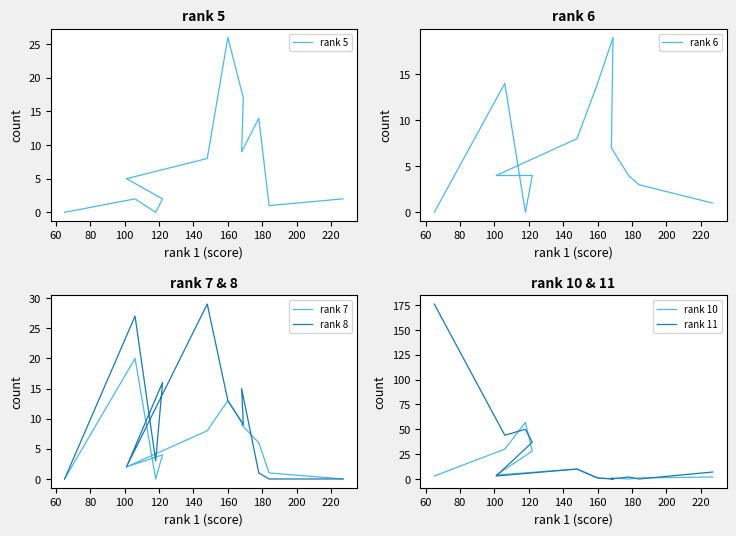

The value of rank 11 at 40 is 3. True or false?

False